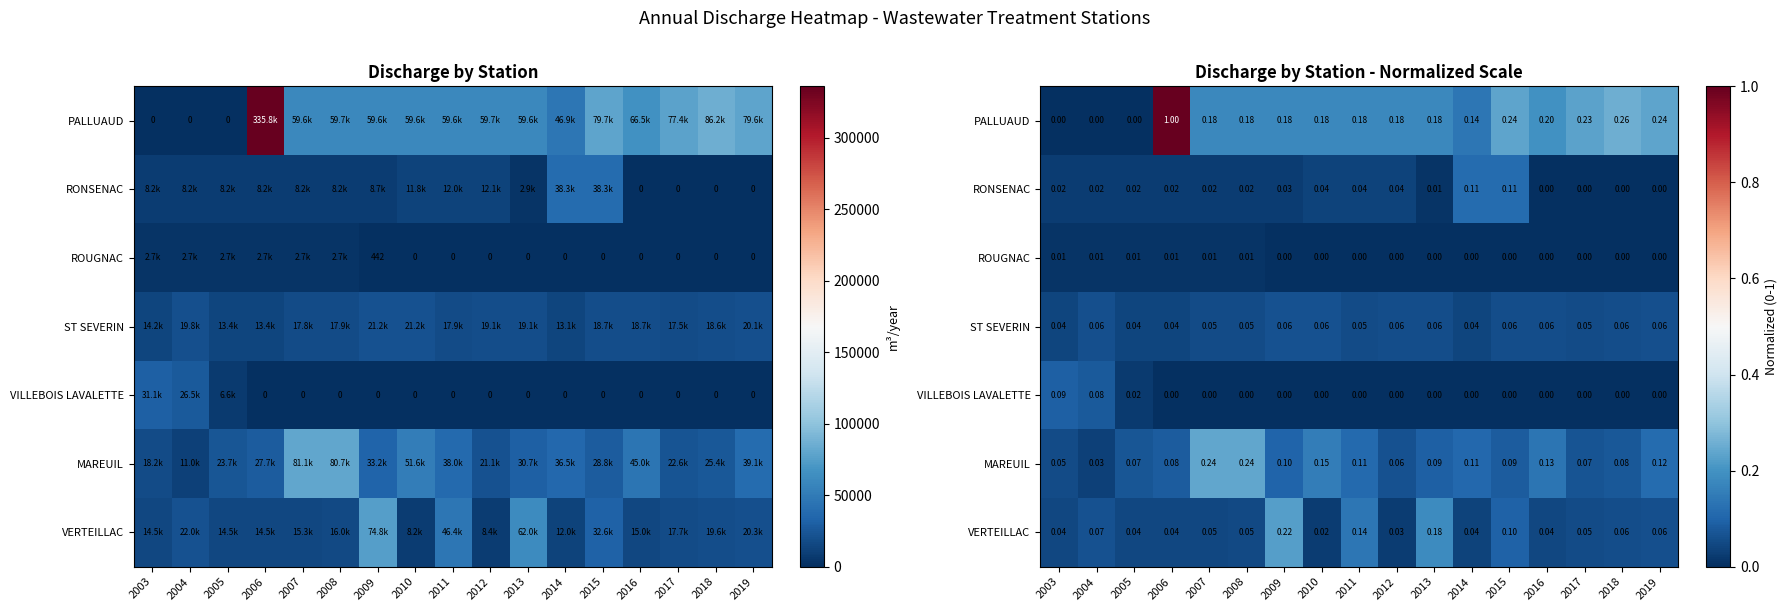

Which series has the largest total across all categories?

PALLUAUD